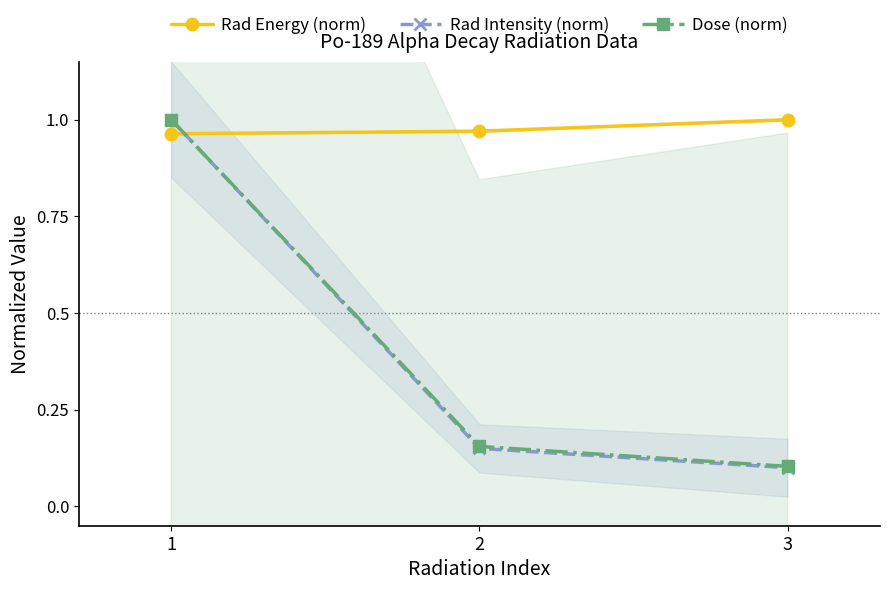

What is the smallest value displayed?

0.1